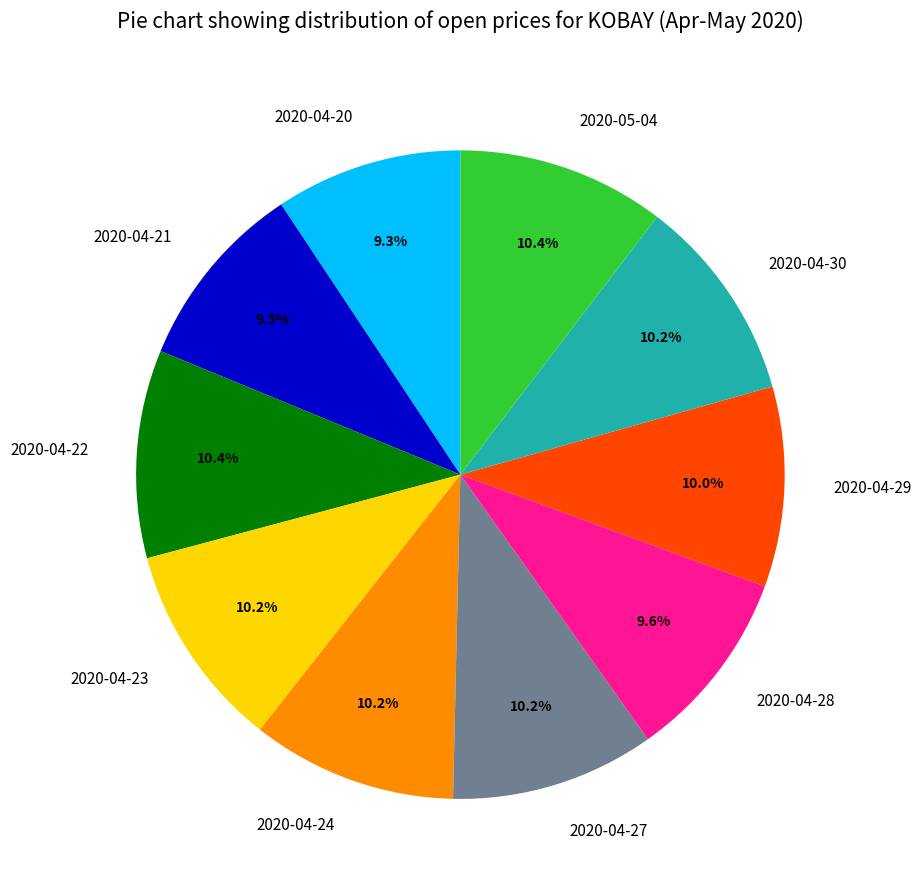

To the nearest percent, what portion does 2020-04-27 represent?

10%